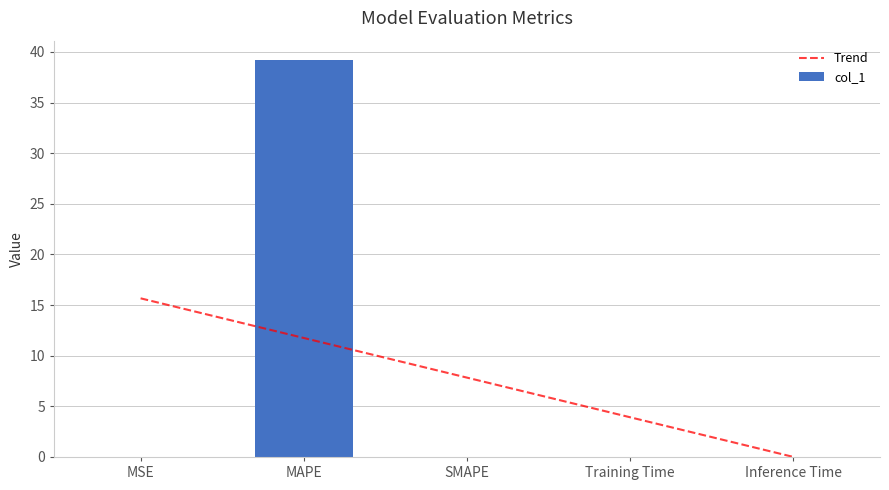

What position from the right is Inference Time?

1